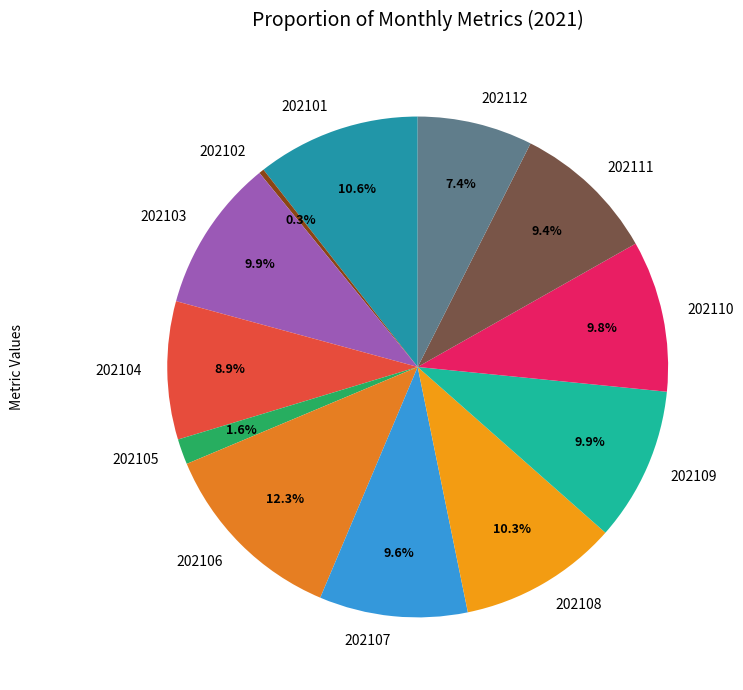

To the nearest percent, what percentage of the pie is 202107?

10%